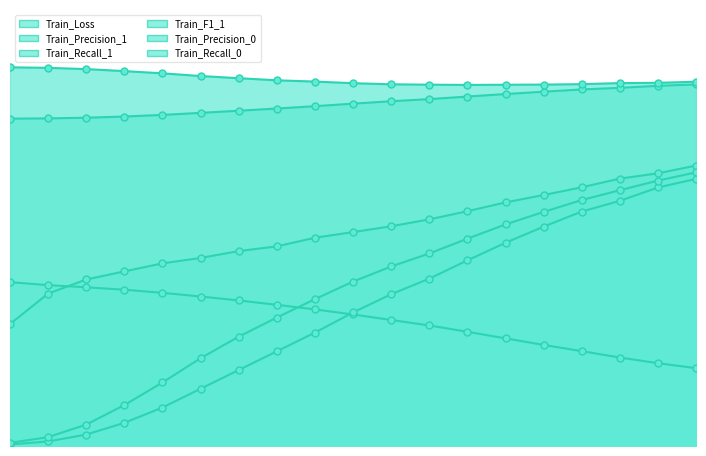

At how many categories does at least one series exceed 0?

19